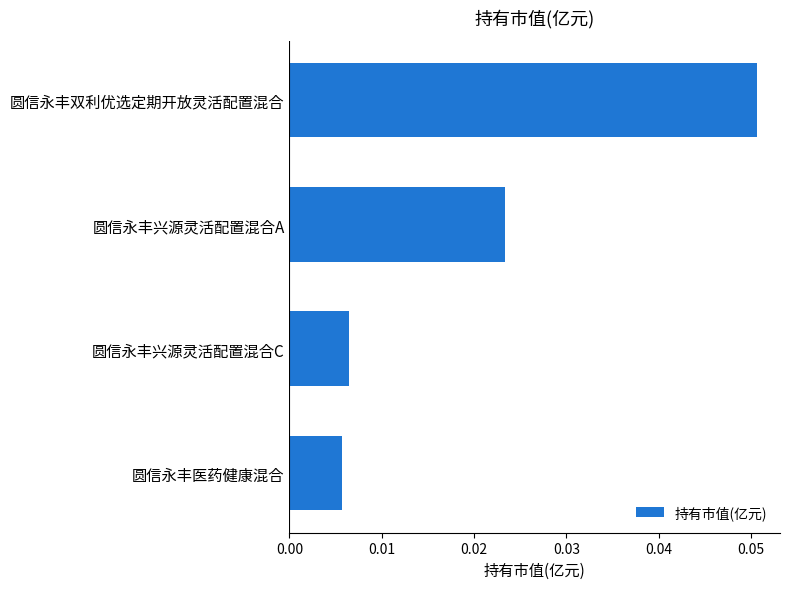

How many values are between 0 and 1?

4